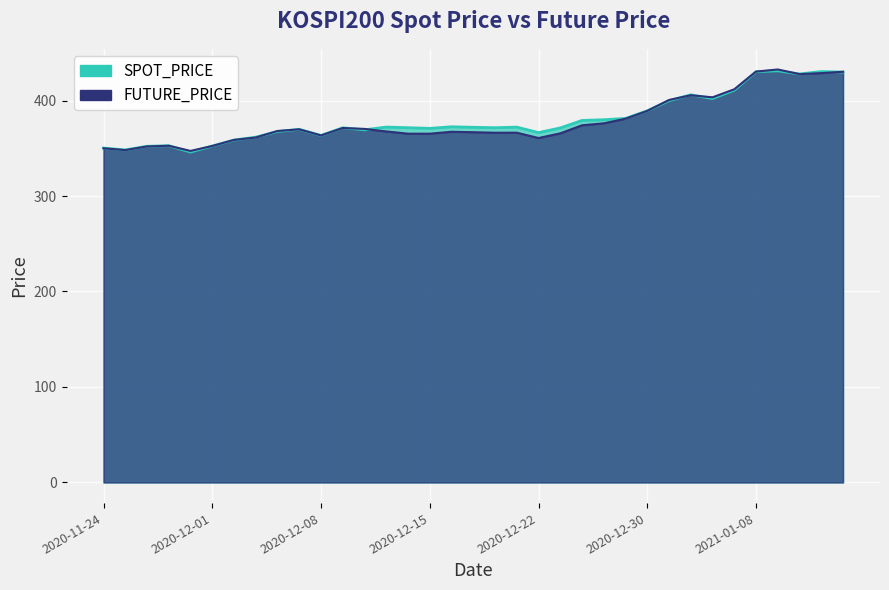

Which series has the largest total across all categories?

SPOT_PRICE